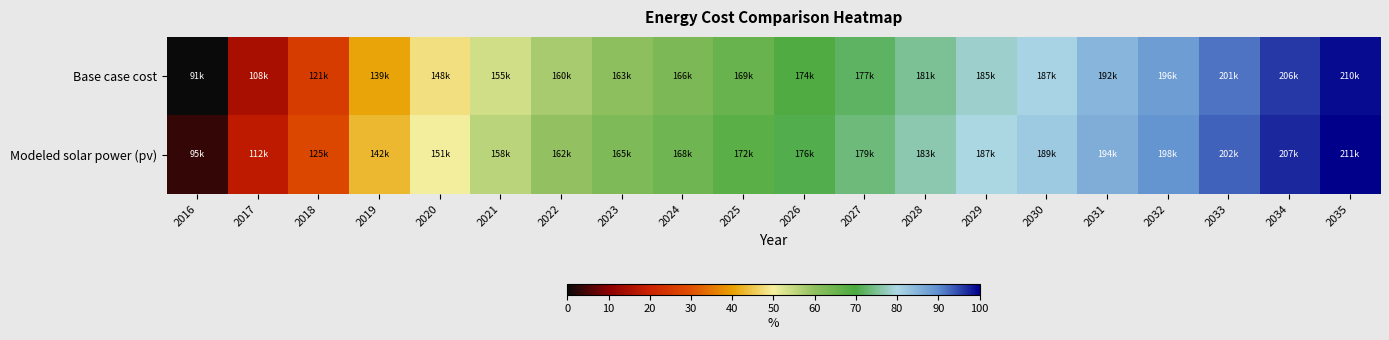

Reading right to left, what are all the values shown in this chart?

Base case cost: 2035=99.1	2034=96.1	2033=92.0	2032=87.9	2031=84.6	2030=80.6	2029=78.4	2028=75.1	2027=72.0	2026=69.1	2025=65.6	2024=62.7	2023=60.3	2022=57.5	2021=53.6	2020=48.0	2019=40.6	2018=25.4	2017=14.8	2016=0.0
Modeled solar power (pv): 2035=100.0	2034=97.1	2033=93.1	2032=89.1	2031=85.9	2030=81.9	2029=79.9	2028=76.7	2027=73.6	2026=70.8	2025=67.4	2024=64.6	2023=62.3	2022=59.6	2021=55.8	2020=50.3	2019=43.1	2018=28.3	2017=17.9	2016=3.4